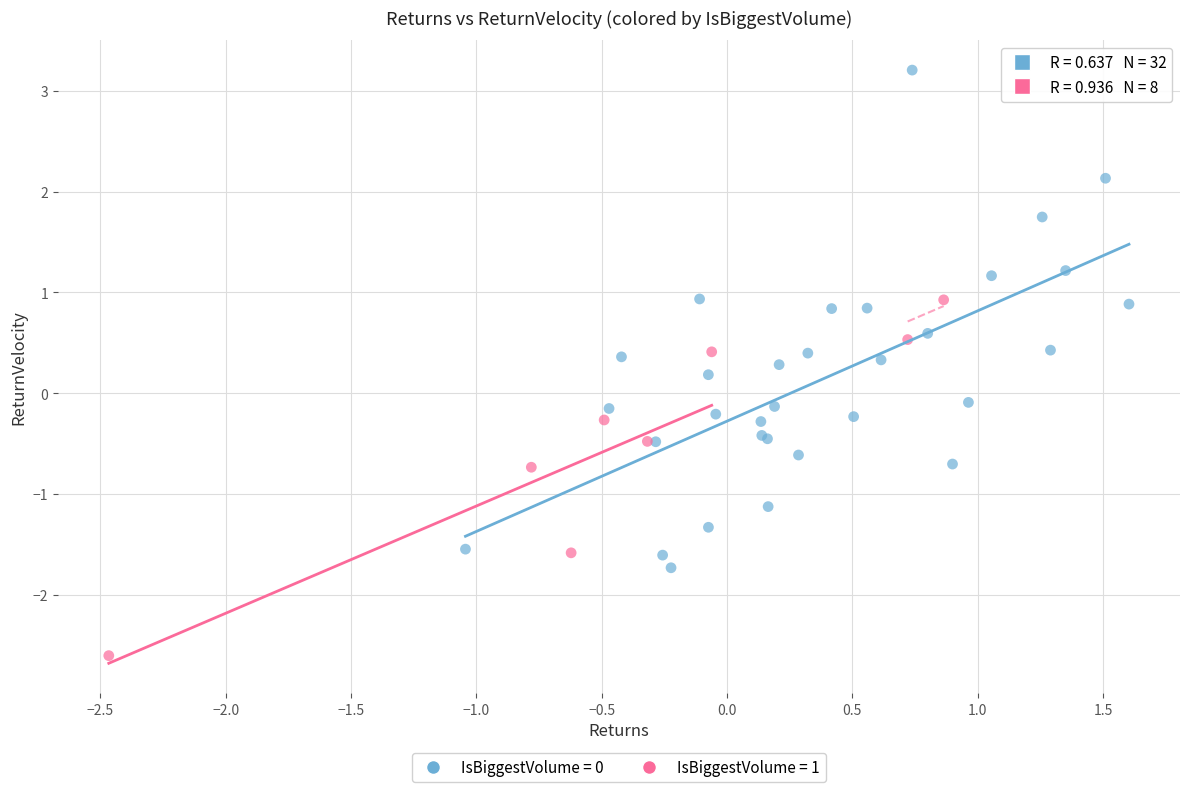

Which series has the largest Y range (max minus min)?

IsBiggestVolume = 0